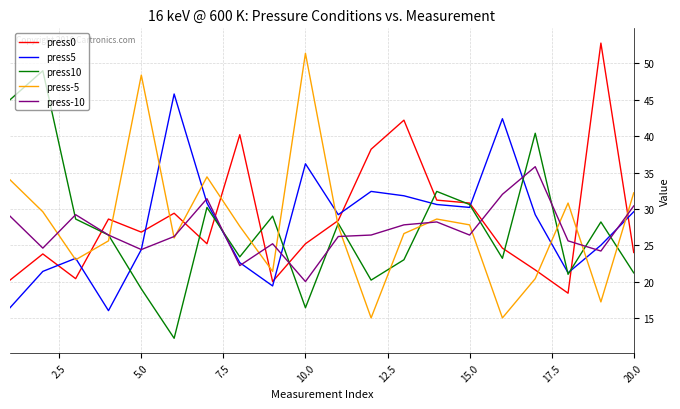

What is the smallest value displayed?

12.2